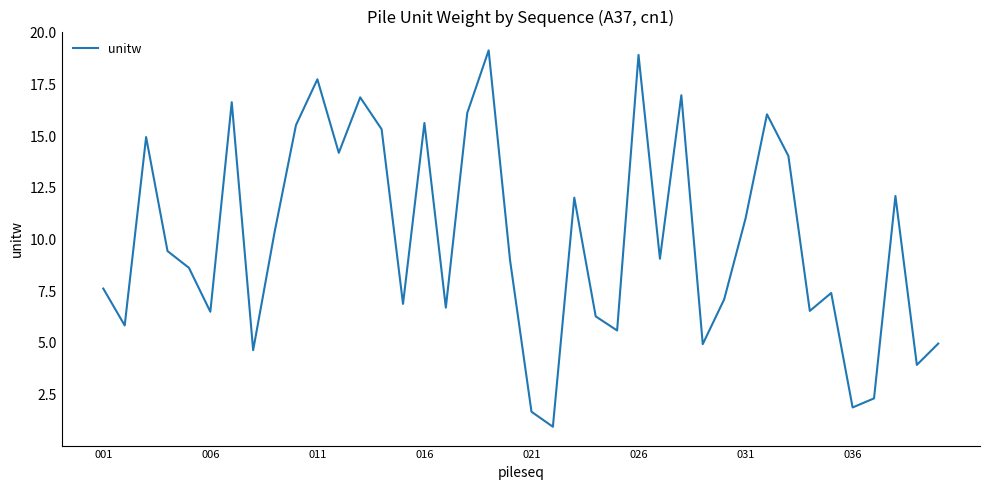

What is the minimum value shown in the chart?

0.9